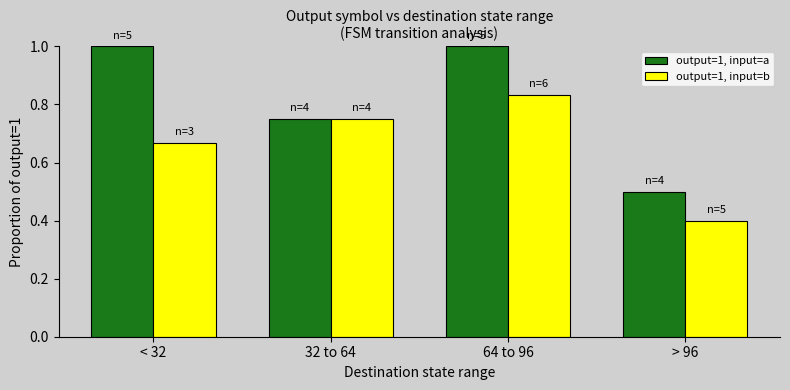

What is the difference between the output=1, input=a values at < 32 and > 96?

0.5